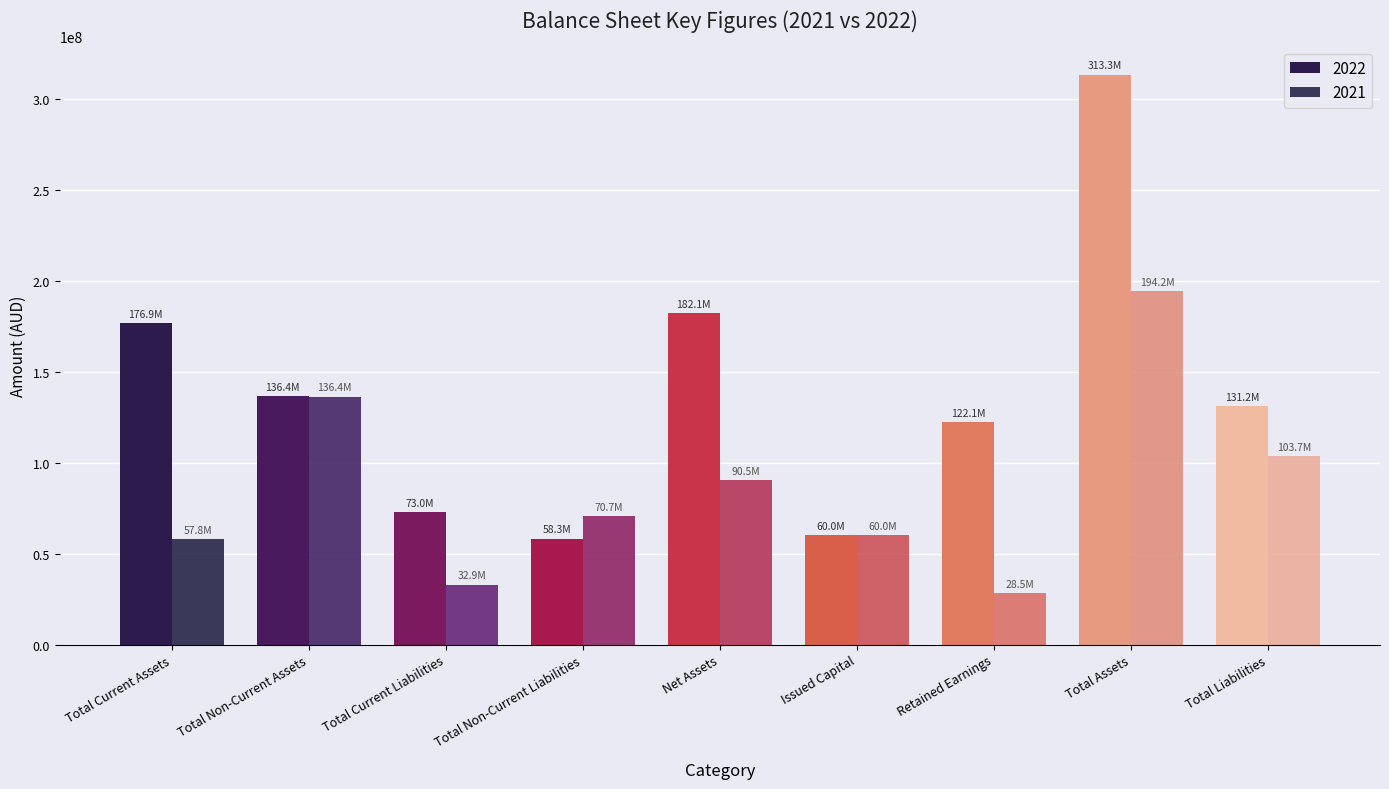

Which series has the largest total across all categories?

2022